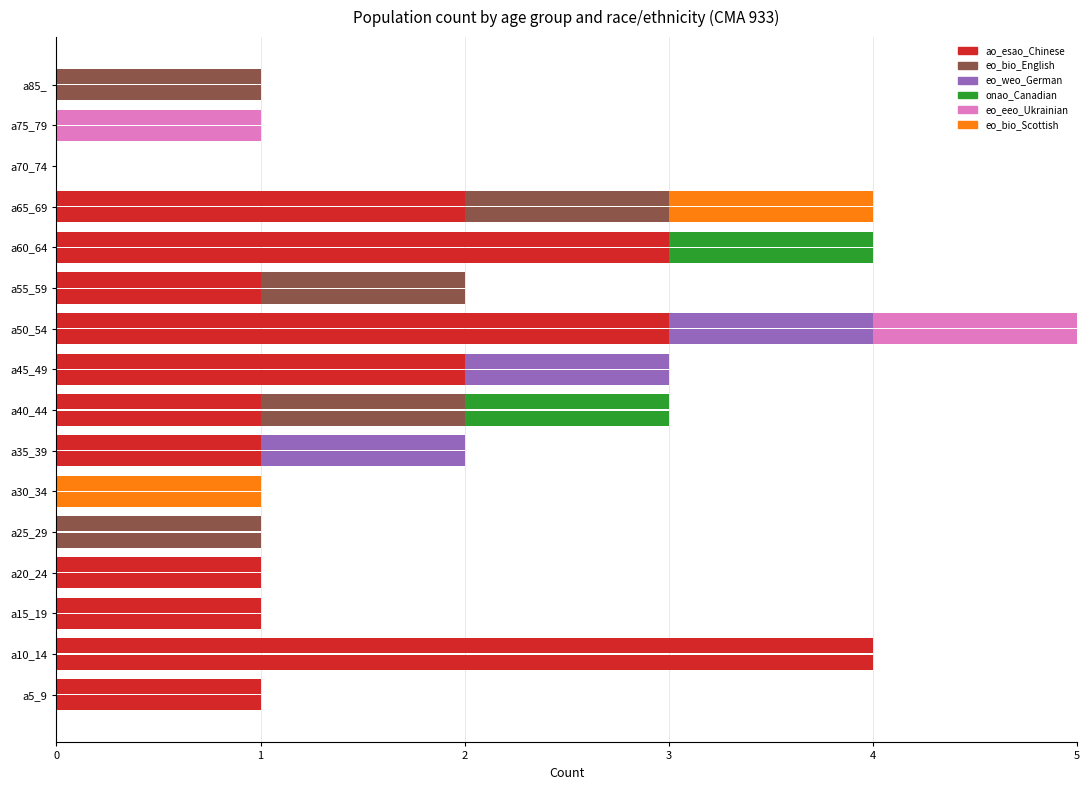

How many groups of bars are there?

16